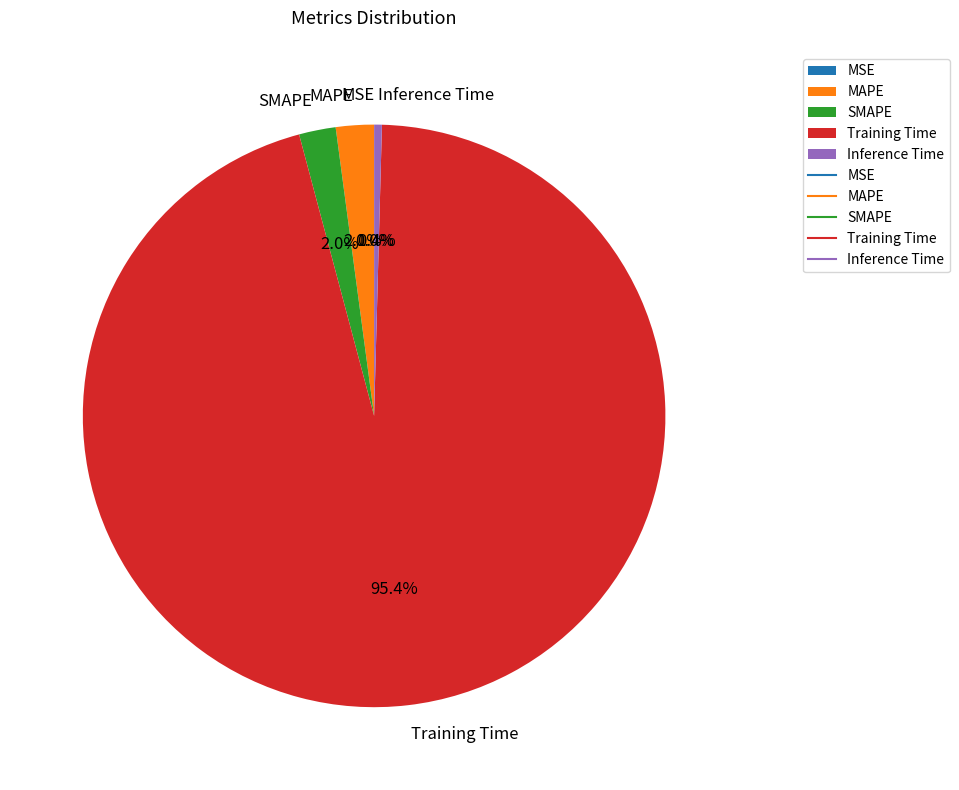

What is the majority slice?

Training Time